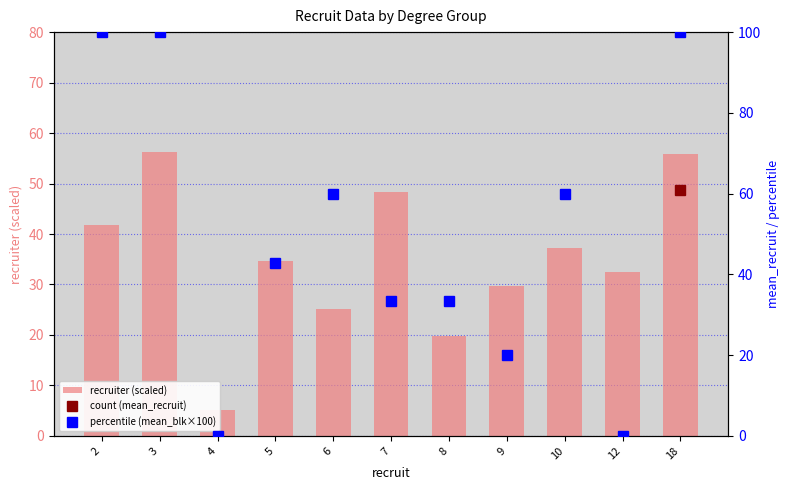

How many data points does each series have?

11